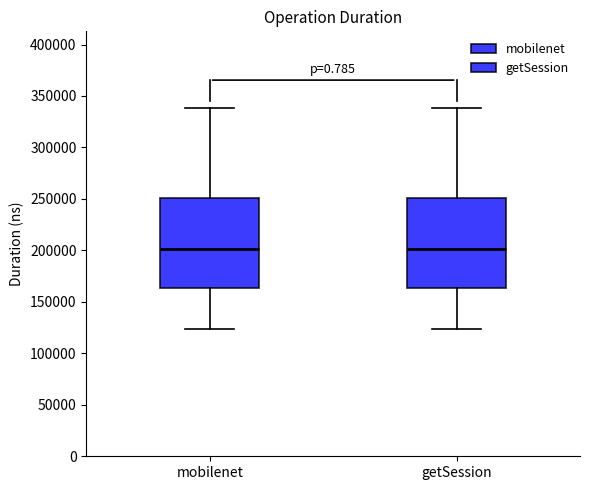

Reading left to right, read every box against the y-axis: the position of its median line, the range the box covers, and the ends of its whiskers. The values are not printed on the chart, so give them approximately, as read against the axis.

mobilenet: median 200000, box 165000 to 250000, whiskers 125000 to 340000
getSession: median 200000, box 165000 to 250000, whiskers 125000 to 340000